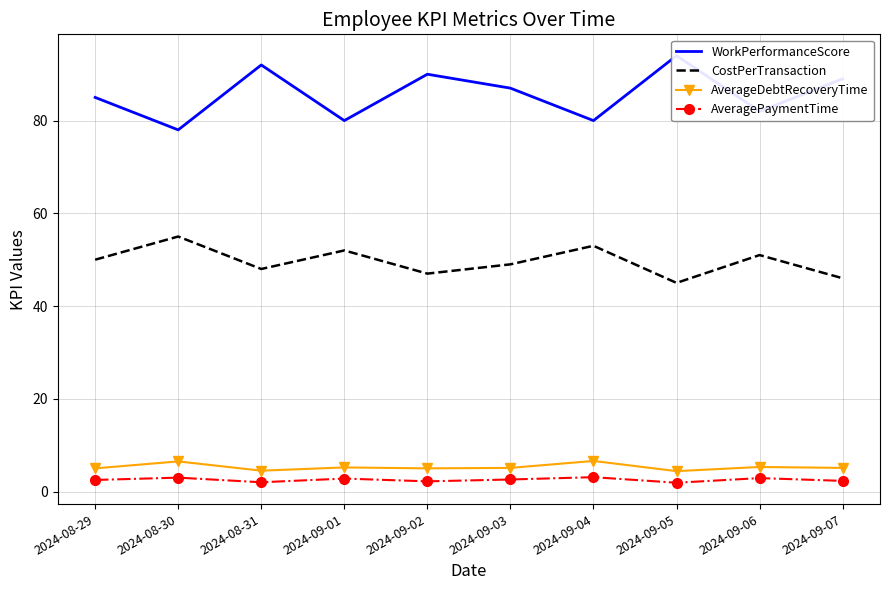

How many interior local valleys does the AverageDebtRecoveryTime series have?

3